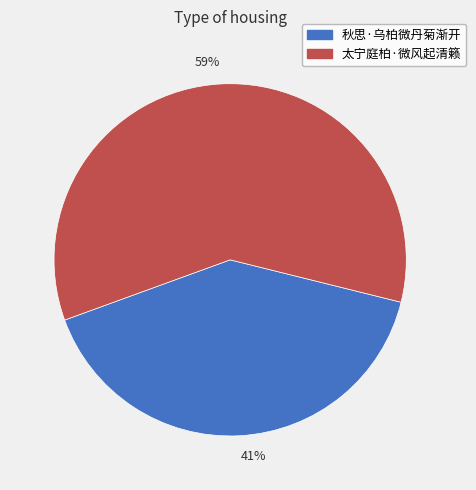

Do 太宁庭柏·微风起清籁 and 秋思·乌柏微丹菊渐开 together represent more than half of the pie?

Yes